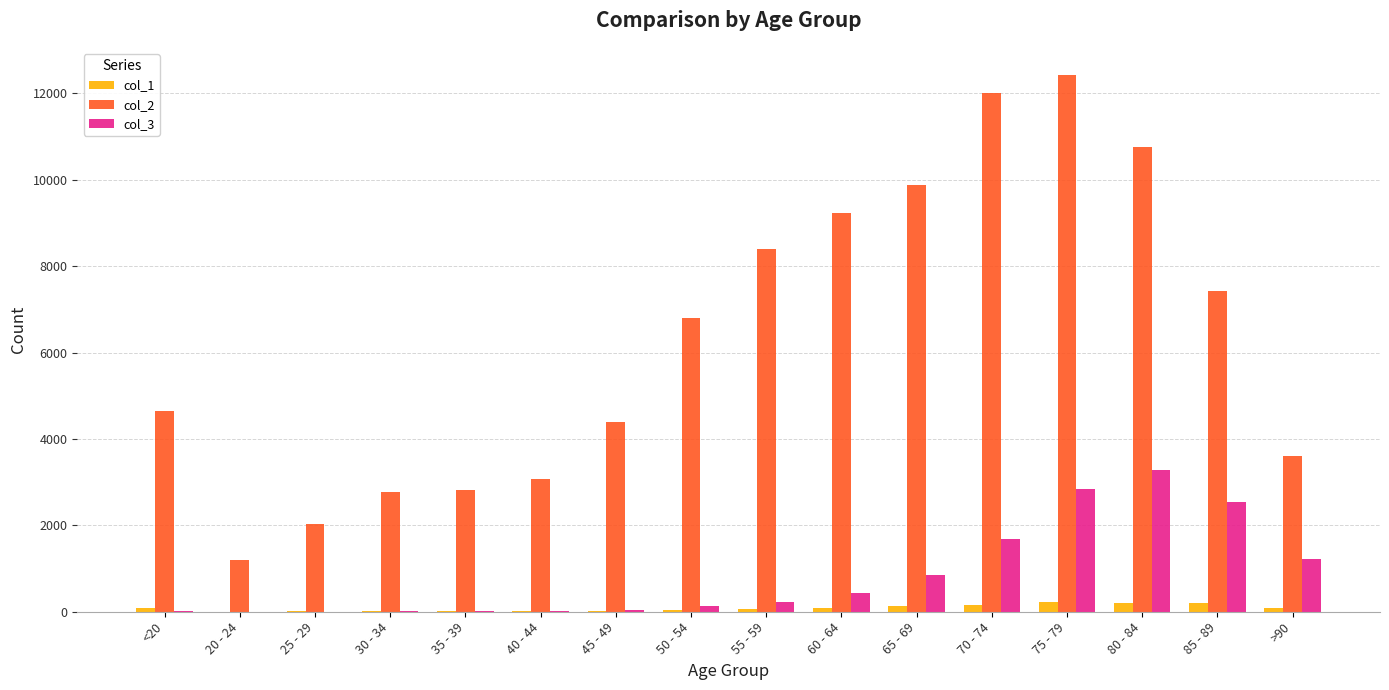

At which category is the sum across all series the highest?

75 - 79